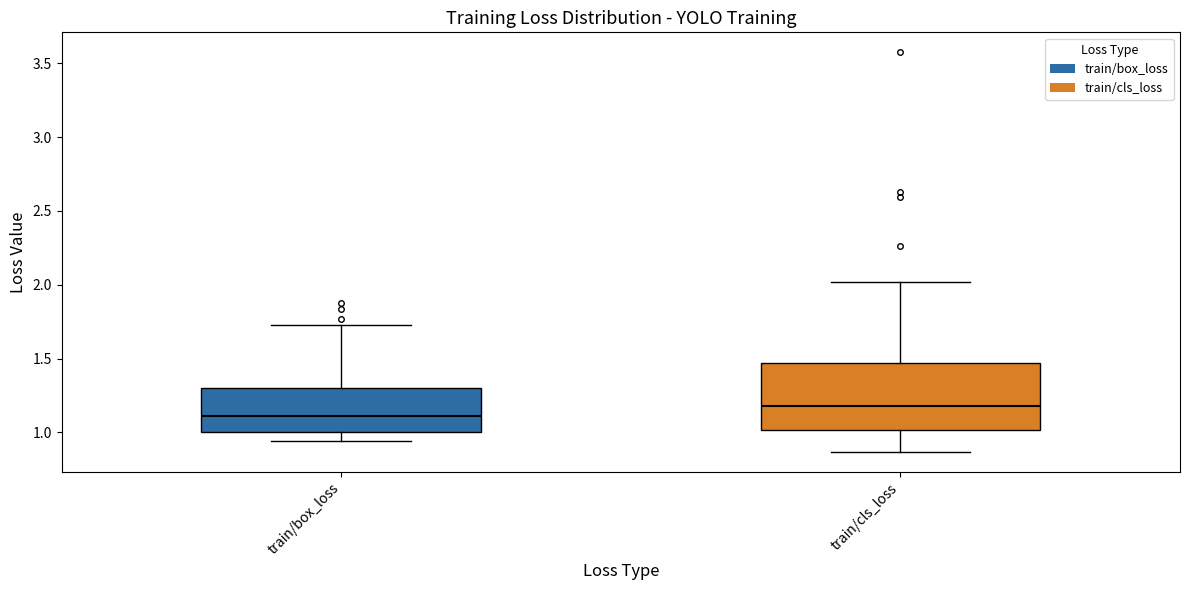

Reading left to right, read every box against the y-axis: the position of its median line, the range the box covers, and the ends of its whiskers. The values are not printed on the chart, so give them approximately, as read against the axis.

train/box_loss: median 1.10, box 1.00 to 1.30, whiskers 0.95 to 1.75
train/cls_loss: median 1.20, box 1.00 to 1.45, whiskers 0.85 to 2.00